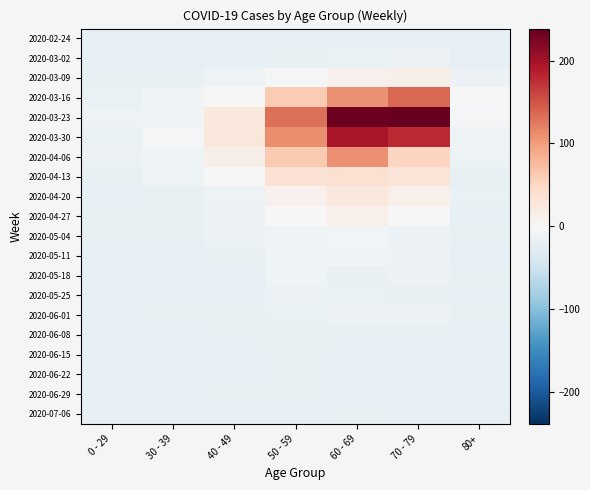

How many distinct data groups are displayed?

20